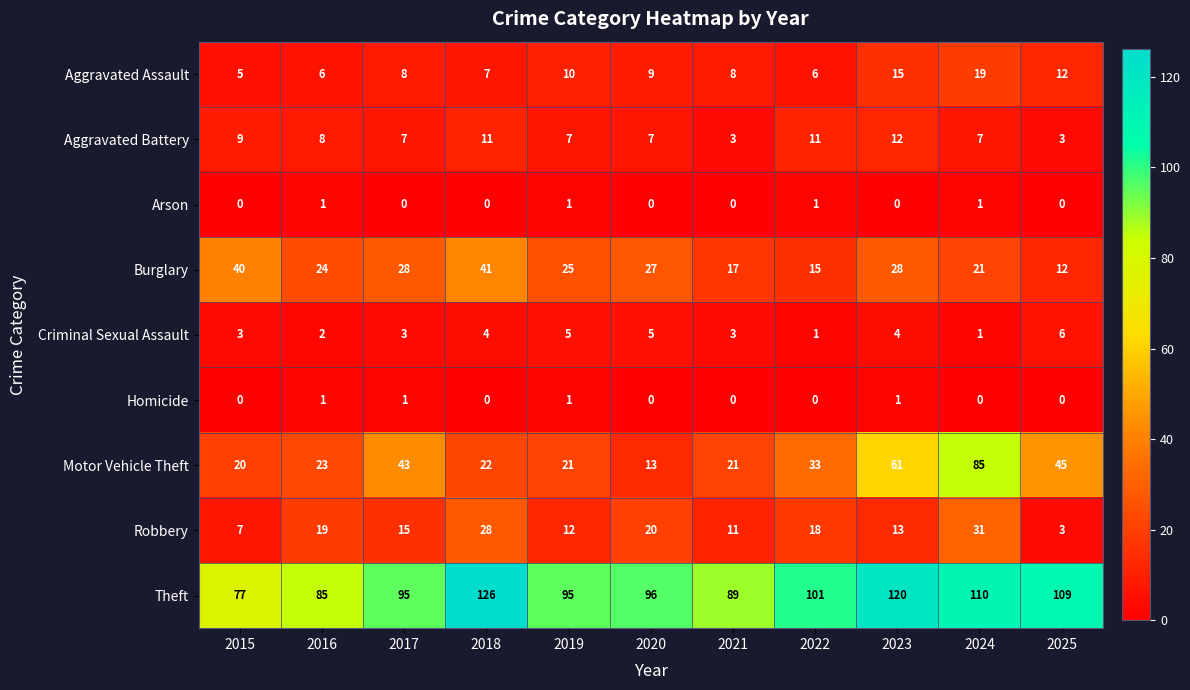

Between 2015 and 2019, which series saw the biggest shift?

Theft